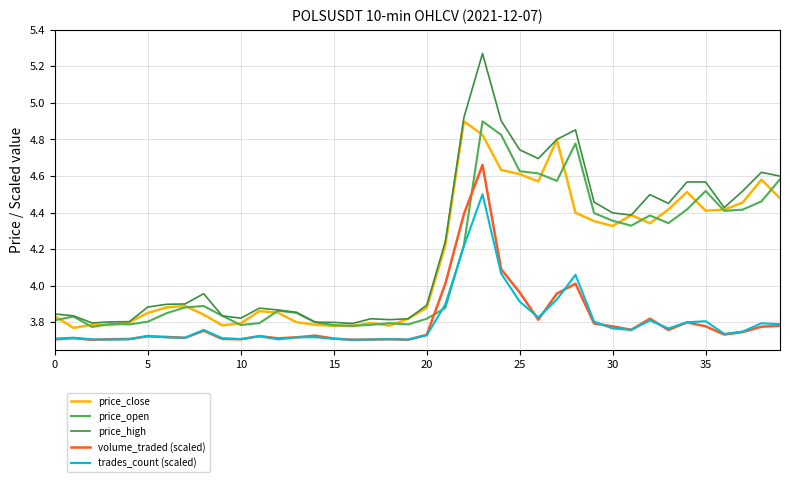

True or false: trades_count (scaled) and price_close cross at least once.

False